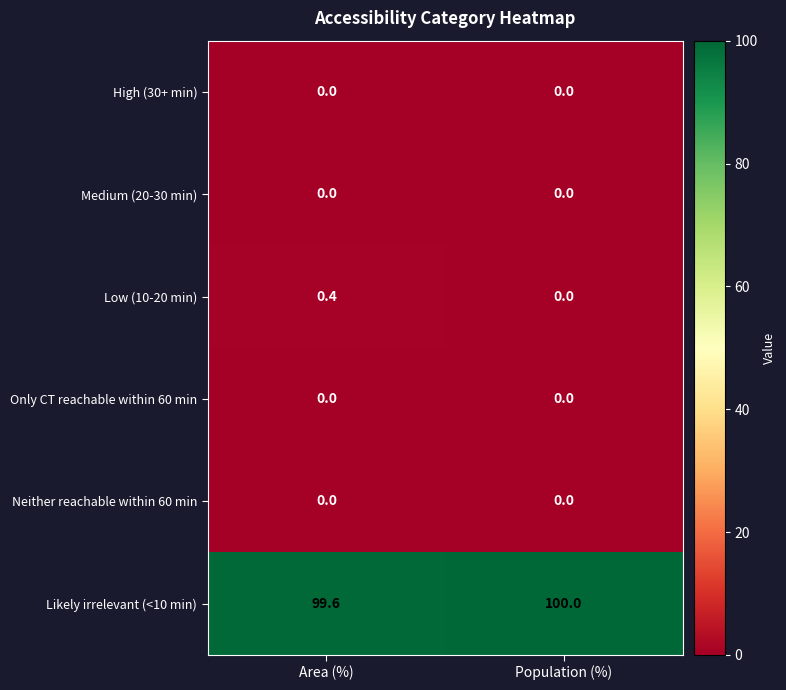

Is it true that High (30+ min) equals 0.0 at Population (%)?

True